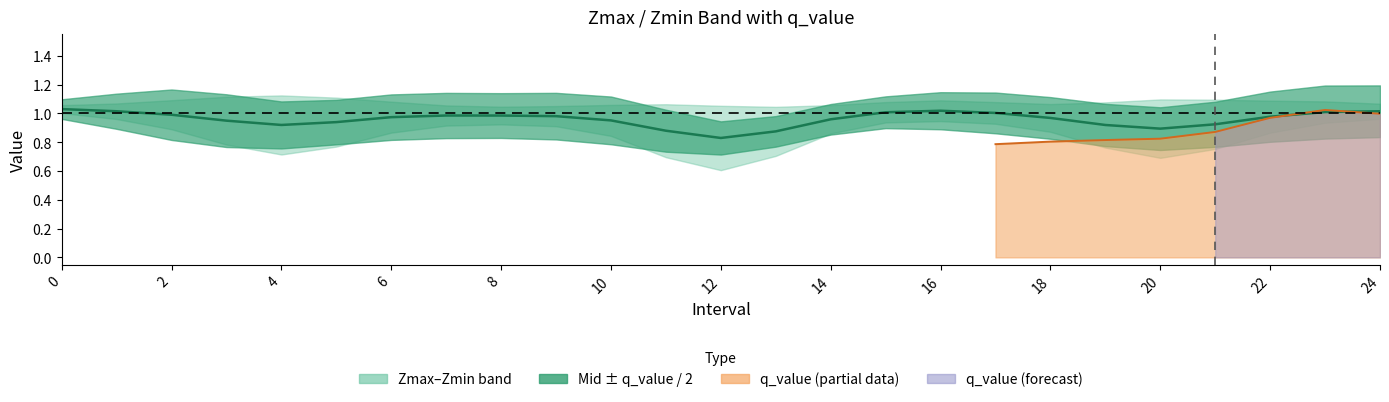

Does the chart have visible grid lines?

No